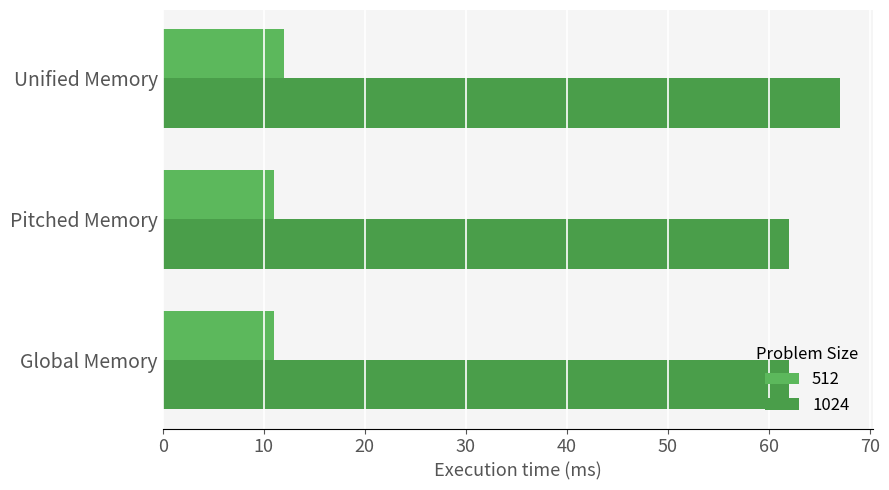

Which label corresponds to the smallest value in the chart?

Global Memory